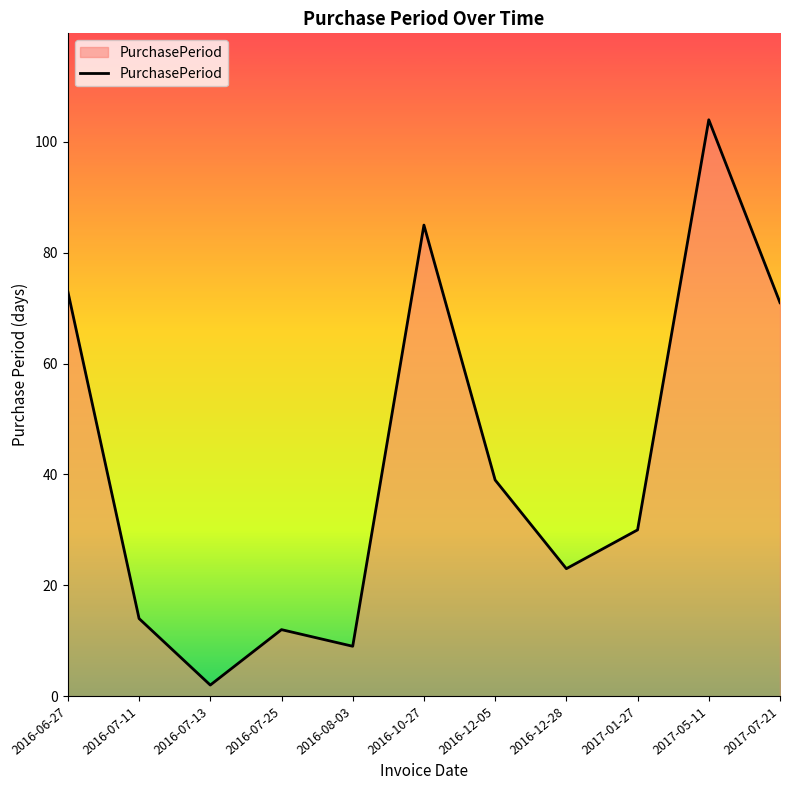

Which category has the highest value across all series?

2017-05-11